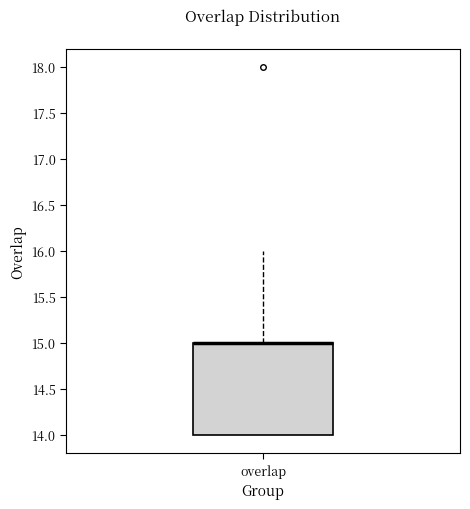

Where does the upper whisker of the box for overlap end on the y-axis? The values are not printed on the chart, so give them approximately, as read against the axis.

16